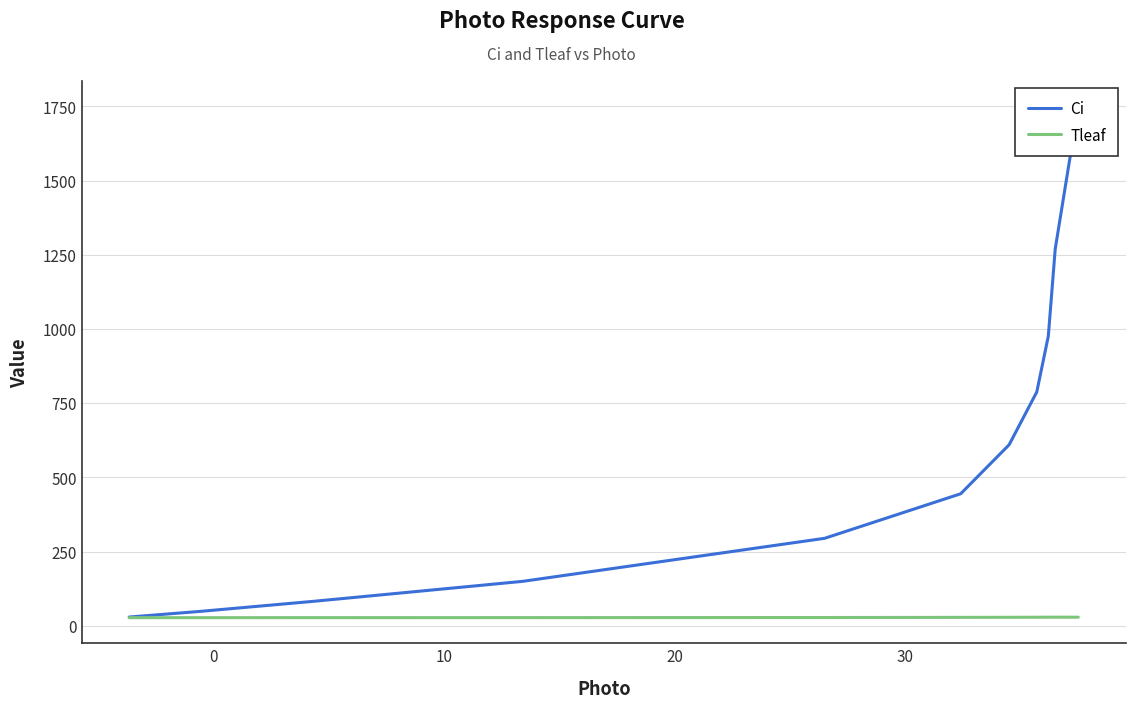

True or false: Ci and Tleaf intersect in this chart.

False